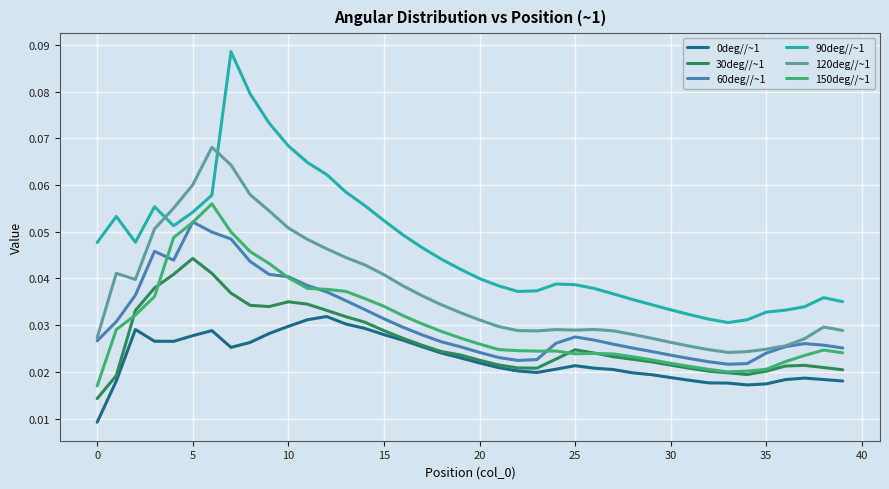

Which series has the largest range (max minus min)?

90deg//~1